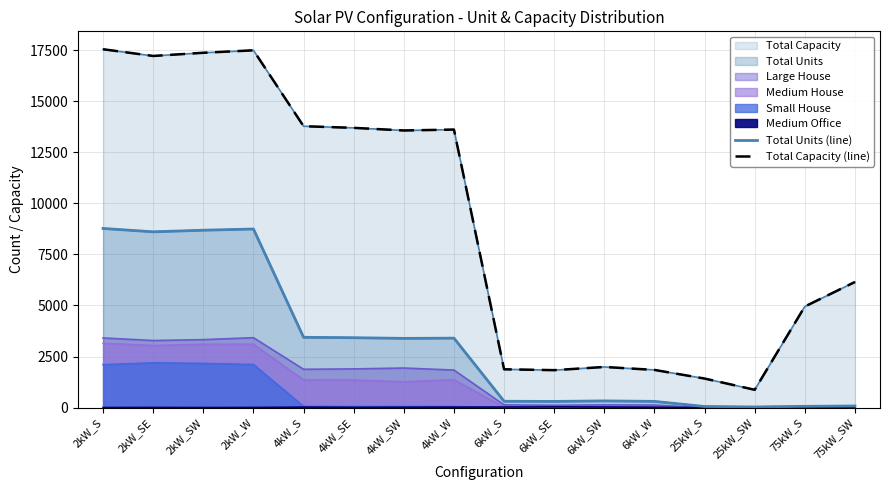

The Total Units (line) series shows 306 at 6kW_SE. True or false?

True